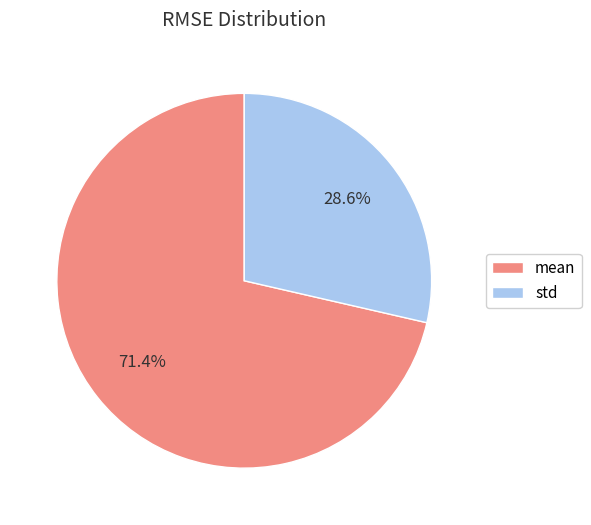

Between std and mean, which is larger?

mean